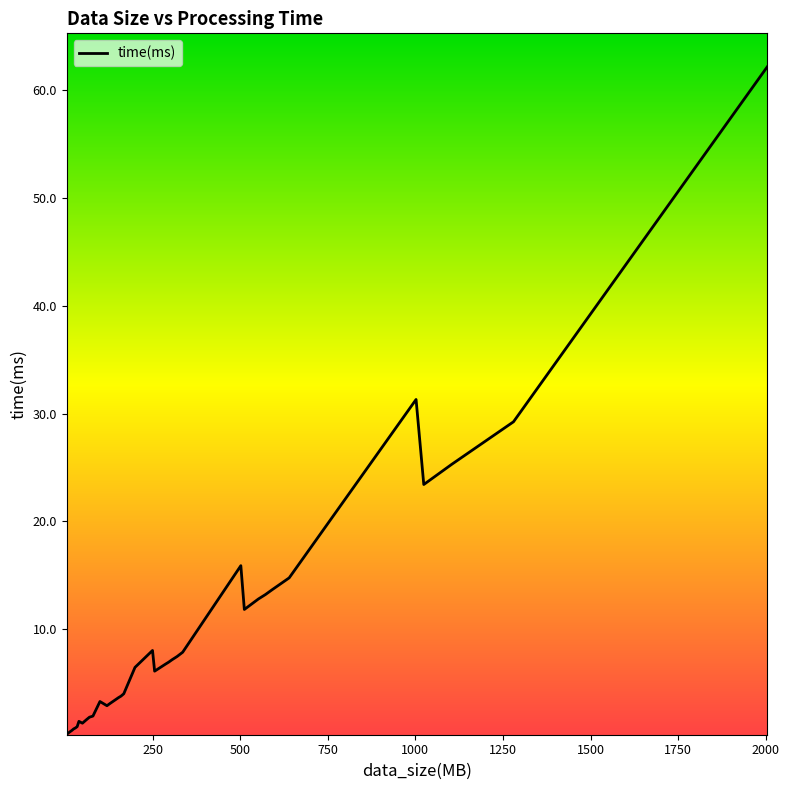

What is the difference between the maximum and minimum values?

61.9